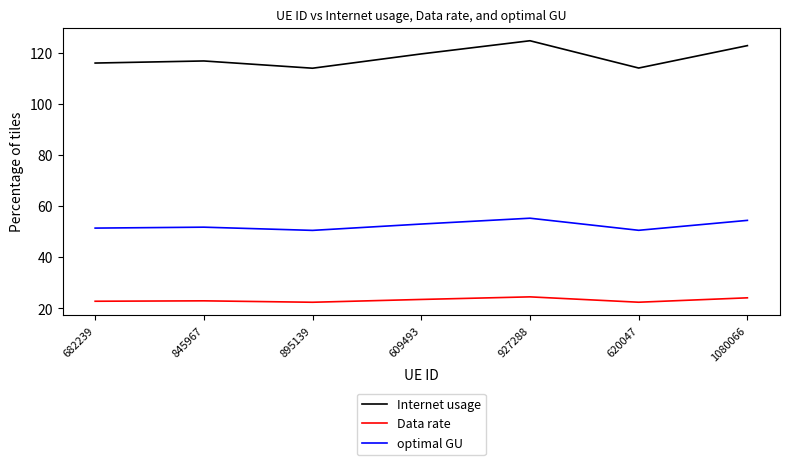

List the series in order of their peak value, highest first.

Internet usage, optimal GU, Data rate